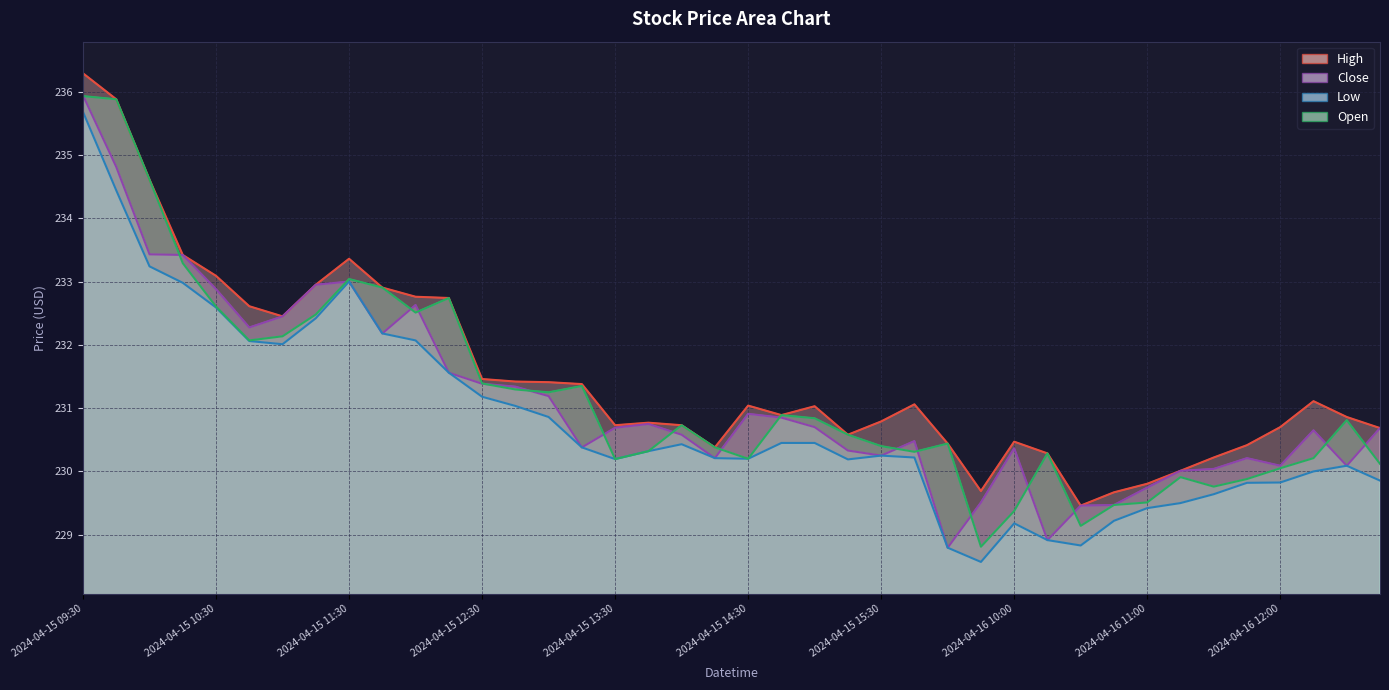

What is the average value of the High series?

231.5